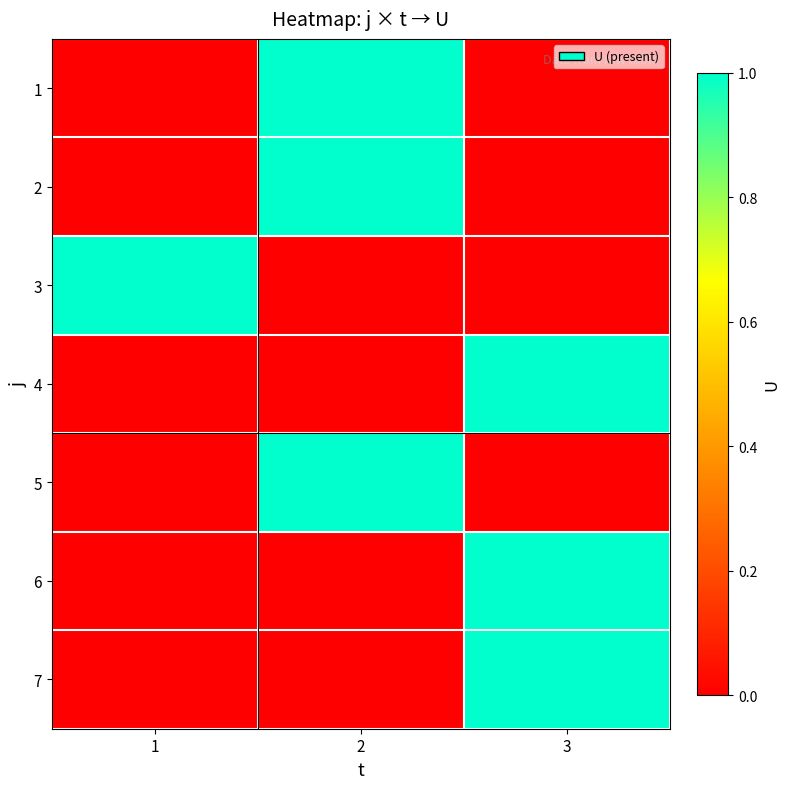

Reading left to right, list all the values displayed in this chart.

1: 1=0	2=1	3=0
2: 1=0	2=1	3=0
3: 1=1	2=0	3=0
4: 1=0	2=0	3=1
5: 1=0	2=1	3=0
6: 1=0	2=0	3=1
7: 1=0	2=0	3=1